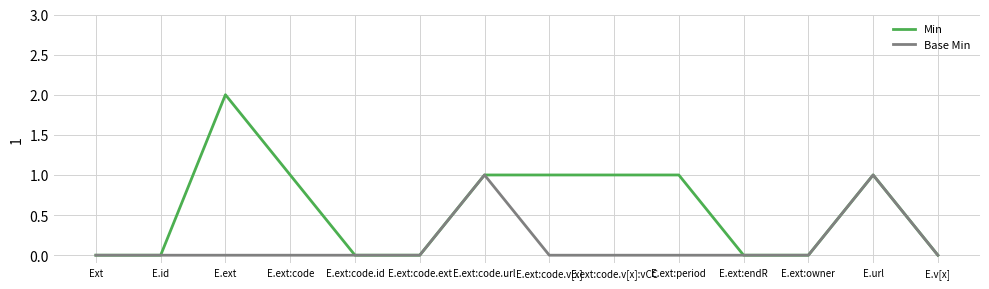

Reading left to right, transcribe all the data shown in this chart.

Min: 0	0	2	1	0	0	1	1	1	1	0	0	1	0
Base Min: 0	0	0	0	0	0	1	0	0	0	0	0	1	0